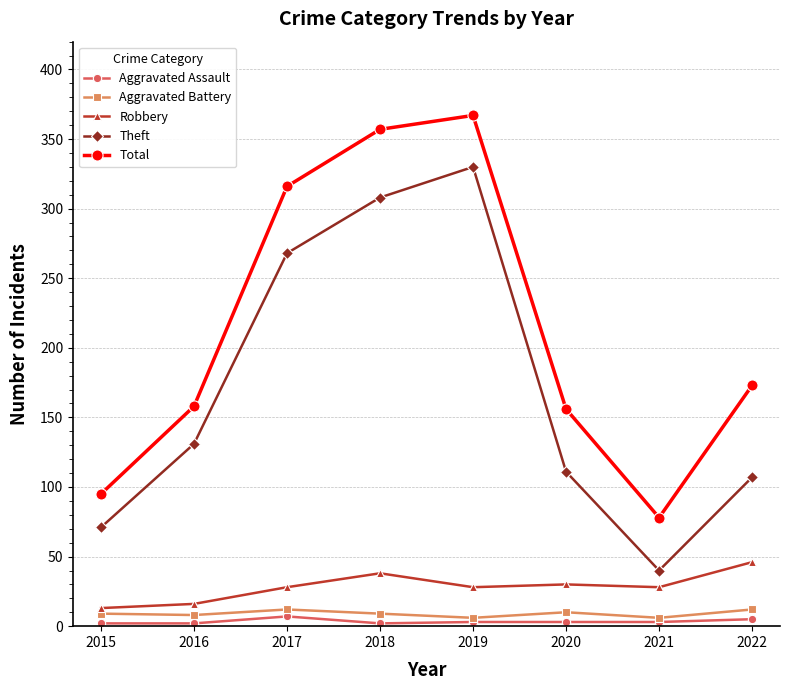

At which label does Total reach its peak?

2019